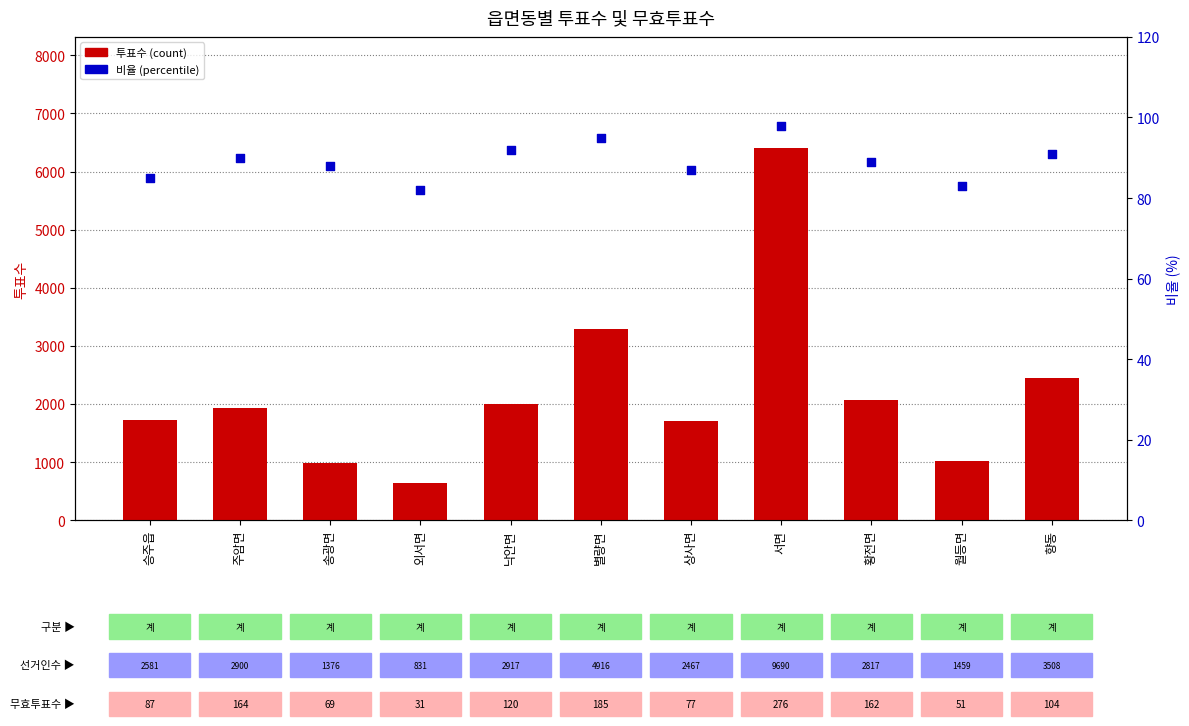

Which series has the largest total across all categories?

투표수